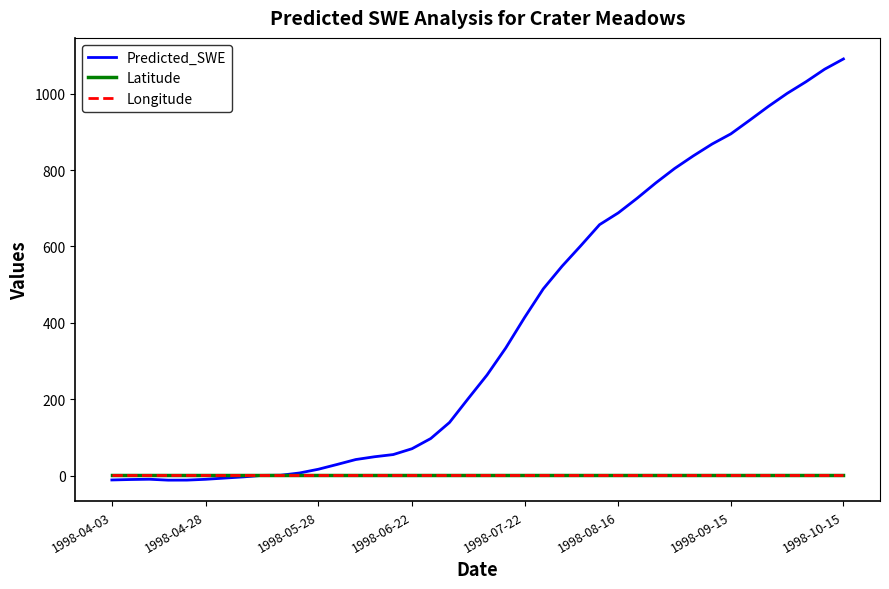

What is the greatest value displayed?

1091.2